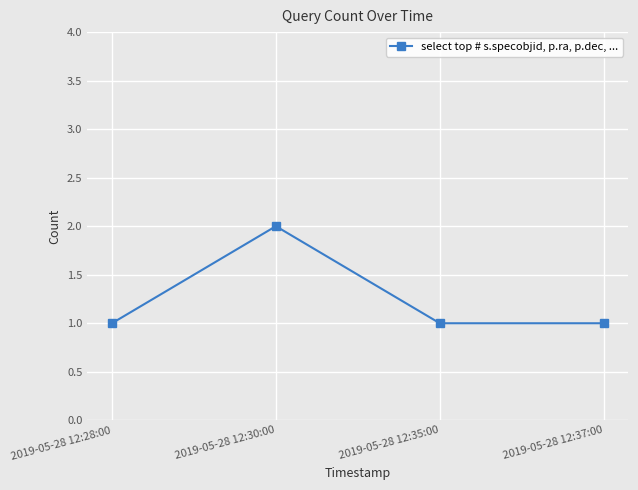

Reading right to left, transcribe all the data shown in this chart.

1	1	2	1